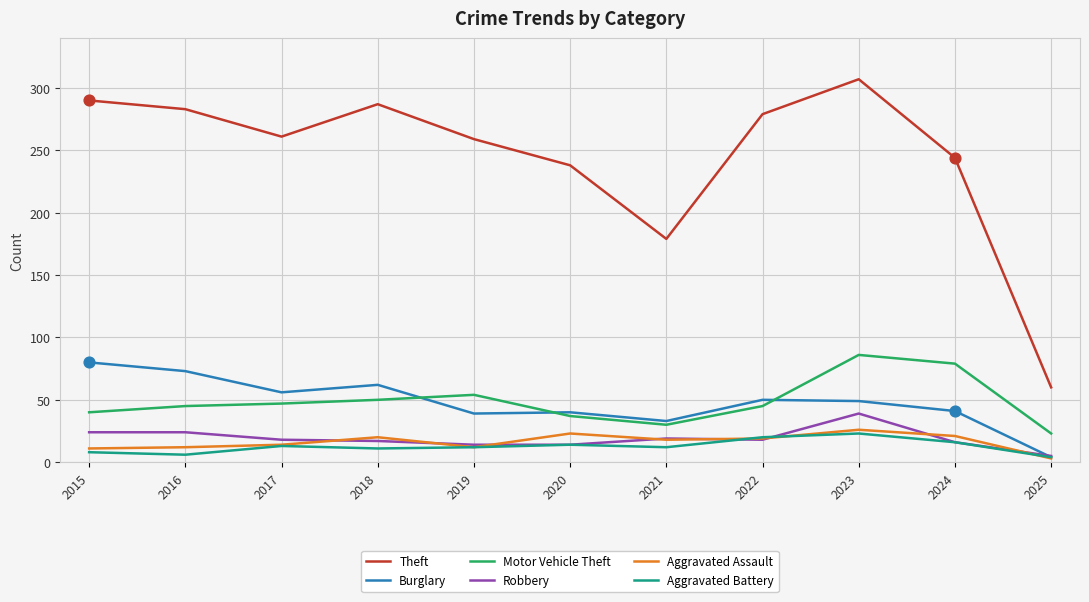

Which series has the largest total across all categories?

Theft